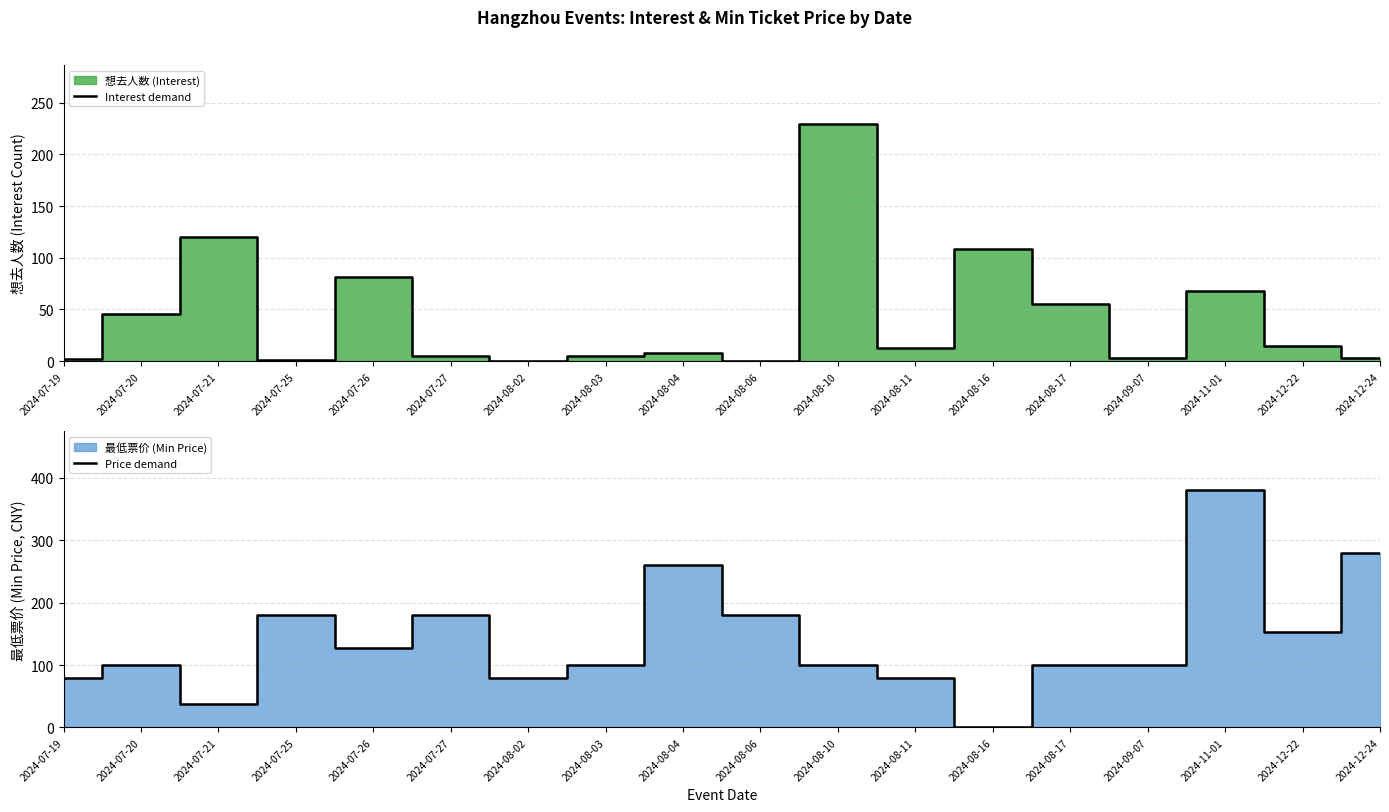

Where is Interest demand nearest to the value 114?

2024-07-21